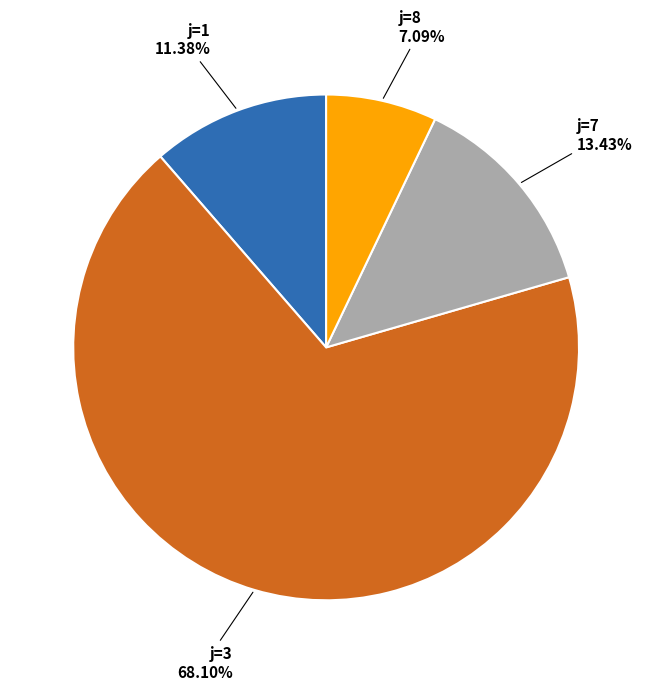

Which category has the smallest portion of the pie?

j=8